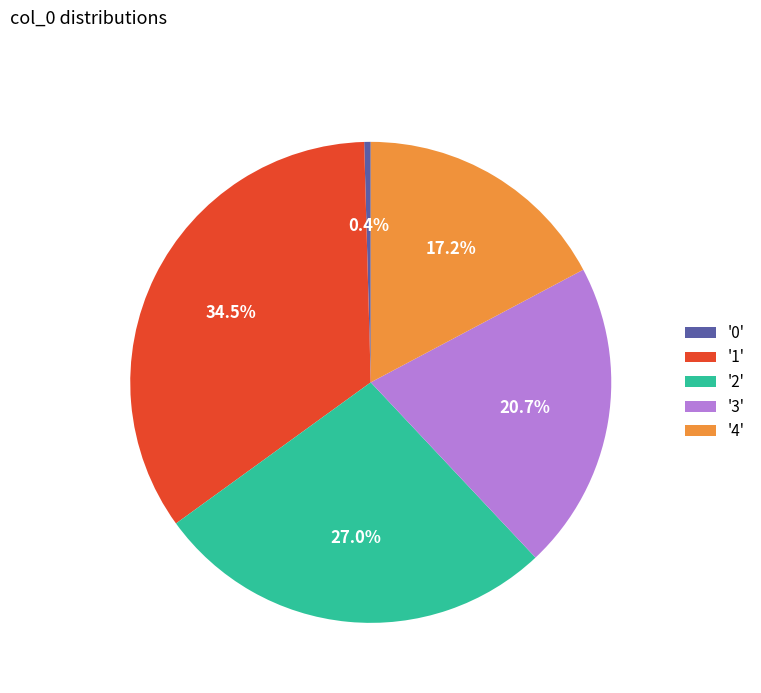

Rank the categories by value from lowest to highest.

'0', '4', '3', '2', '1'